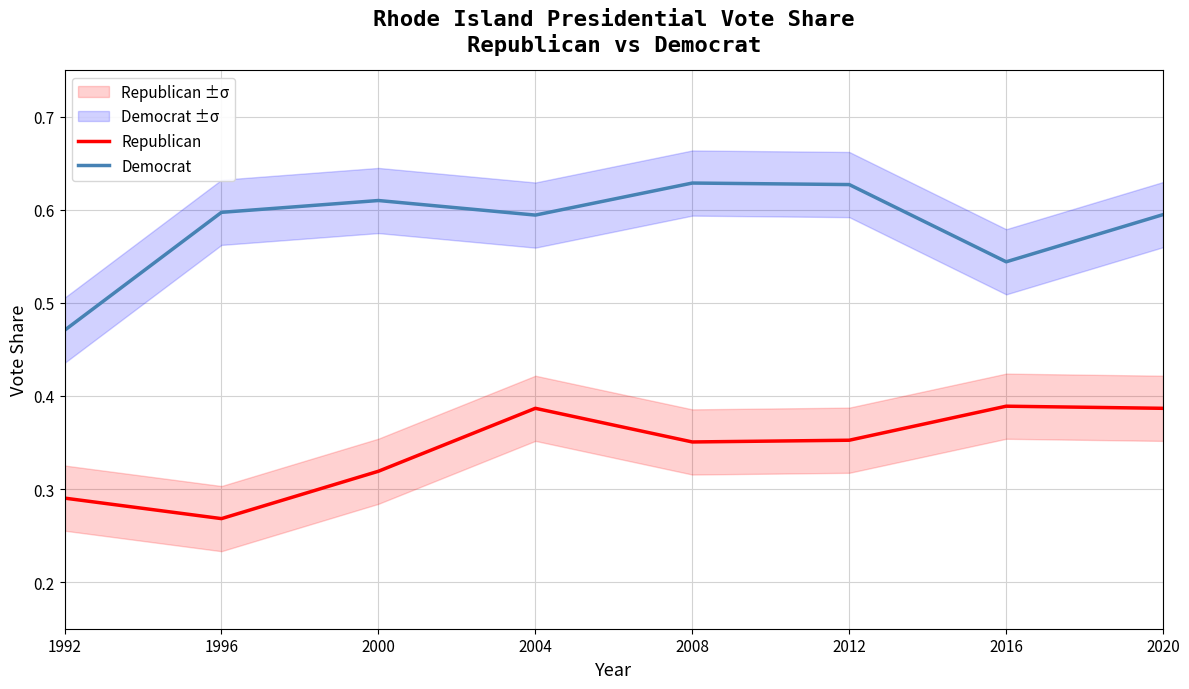

How many lines are shown in the chart?

2